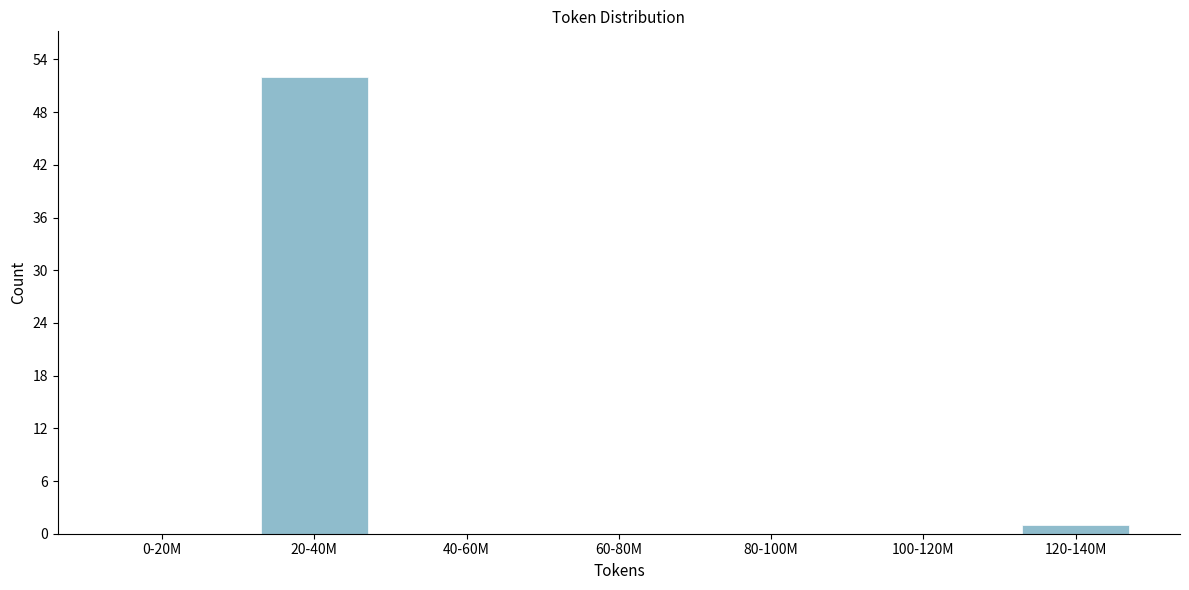

Reading left to right, what are all the values shown in this chart?

0-20M=0	20-40M=52	40-60M=0	60-80M=0	80-100M=0	100-120M=0	120-140M=1